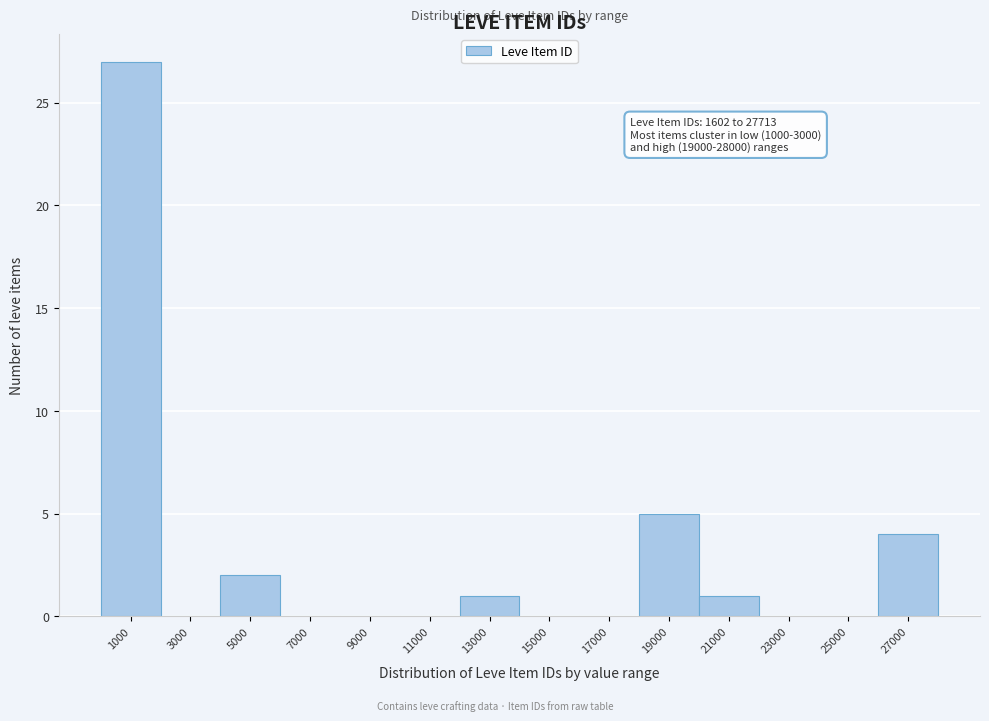

Reading left to right, transcribe all the data shown in this chart.

1000=27	3000=0	5000=2	7000=0	9000=0	11000=0	13000=1	15000=0	17000=0	19000=5	21000=1	23000=0	25000=0	27000=4